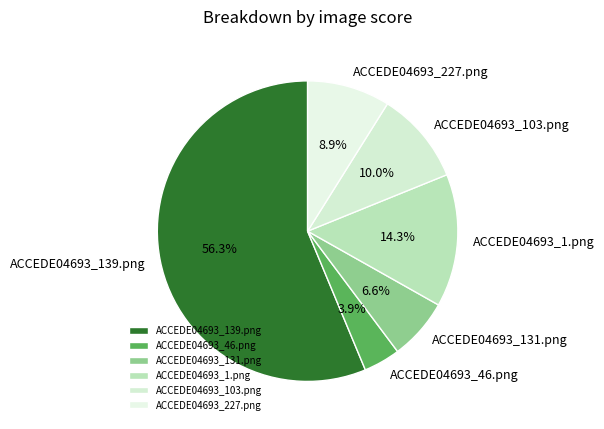

The ACCEDE04693_103.png slice represents 10% of the pie. True or false?

True